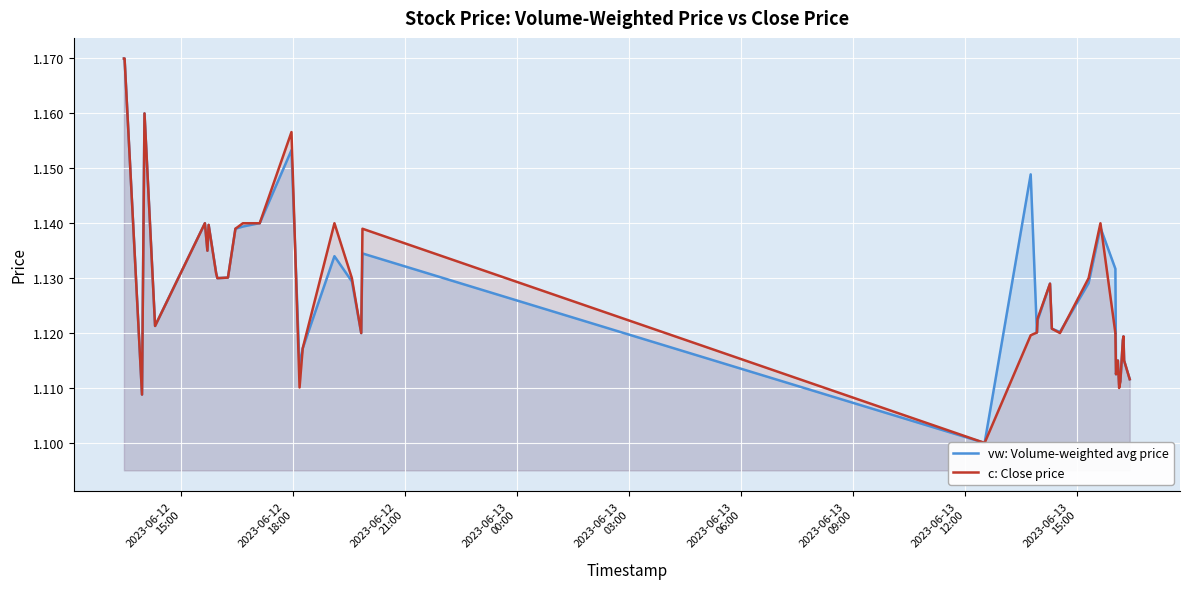

What position from the left is 2023-06-13
06:00?

6